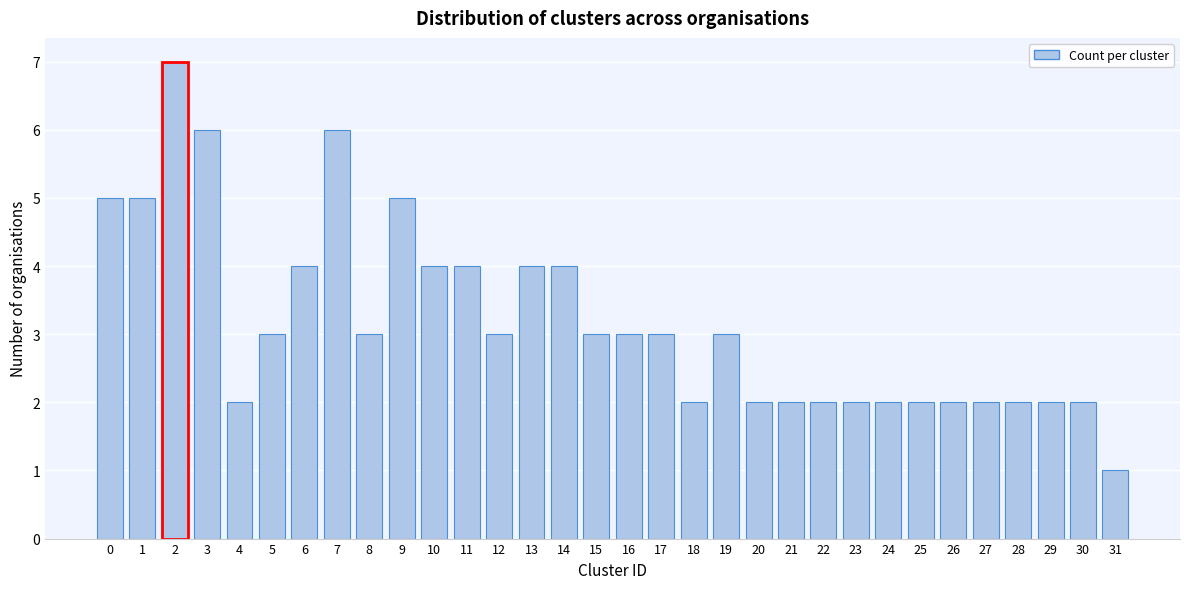

Which has a higher value, 12 or 20?

12